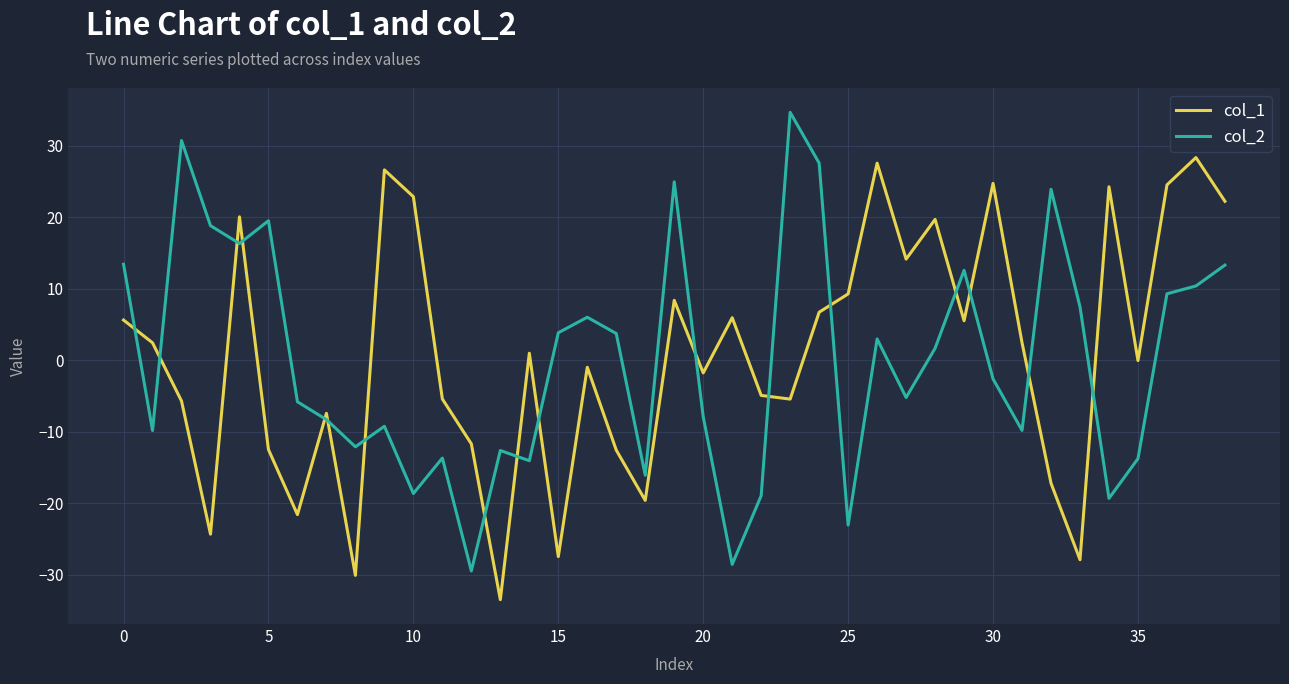

What is the greatest value displayed?

34.7